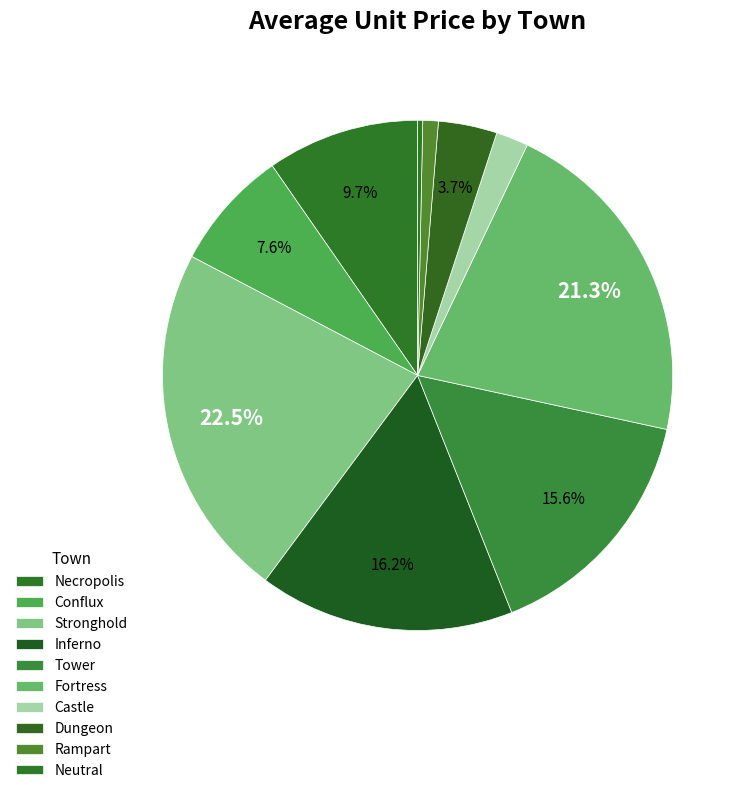

How many slices are in this pie chart?

10